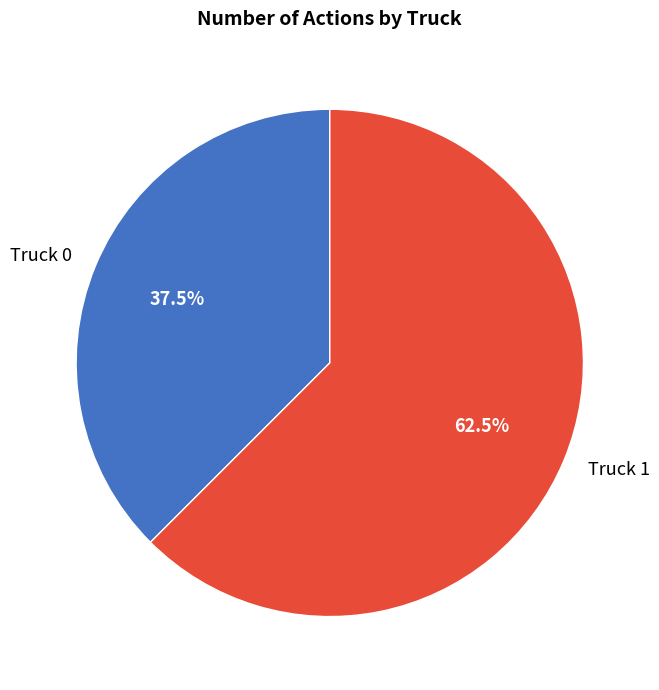

Approximately how many times larger is the value at Truck 0 compared to Truck 1?

0.6